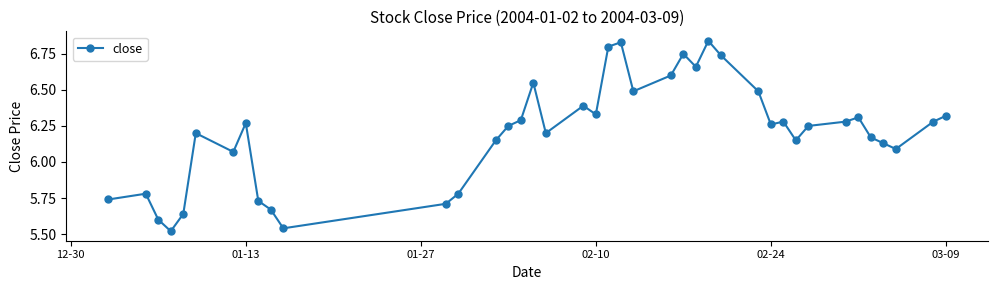

How many data points are less than 6?

10